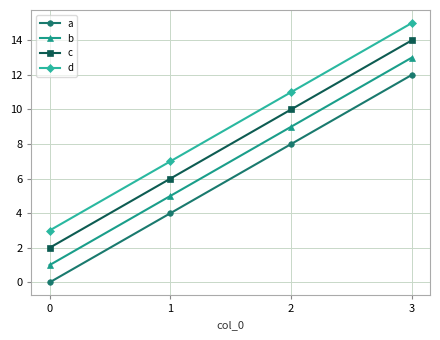

Does the chart display data point markers on the line(s)?

Yes